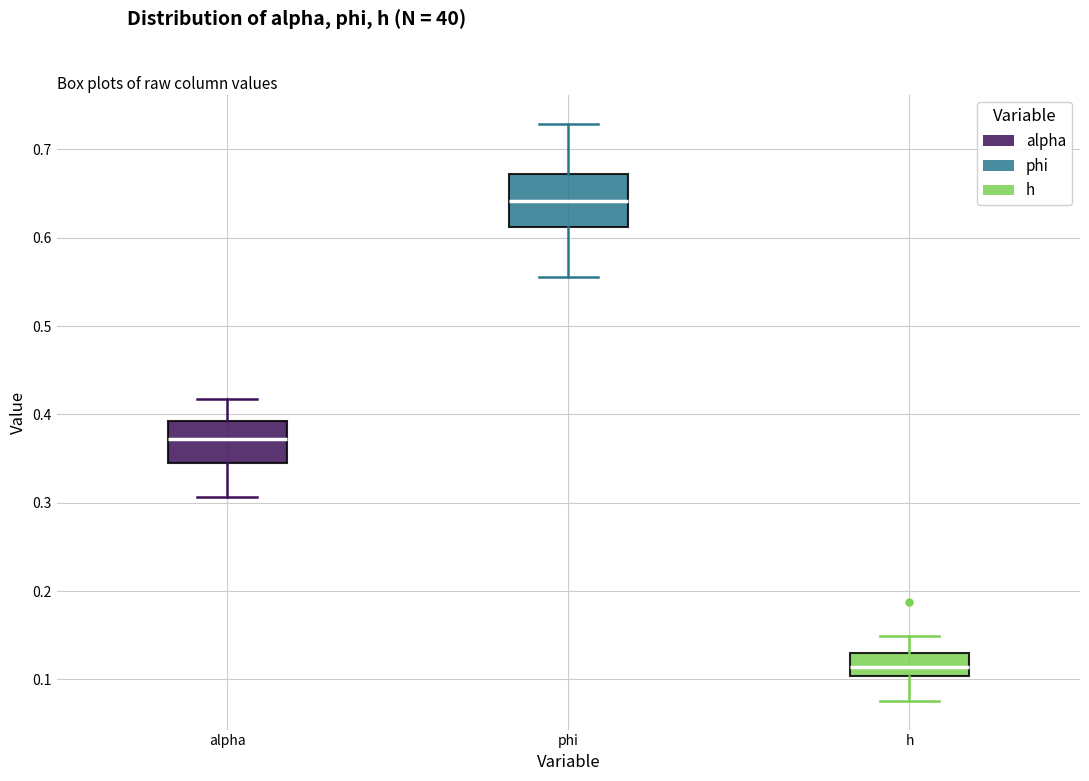

Reading left to right, transcribe this box plot: for each box, give where its median line is, the range the box spans, and where its two whiskers end, as read against the y-axis. The values are not printed on the chart, so give them approximately, as read against the axis.

alpha: median 0.37, box 0.34 to 0.39, whiskers 0.31 to 0.42
phi: median 0.64, box 0.61 to 0.67, whiskers 0.56 to 0.73
h: median 0.11, box 0.10 to 0.13, whiskers 0.08 to 0.15